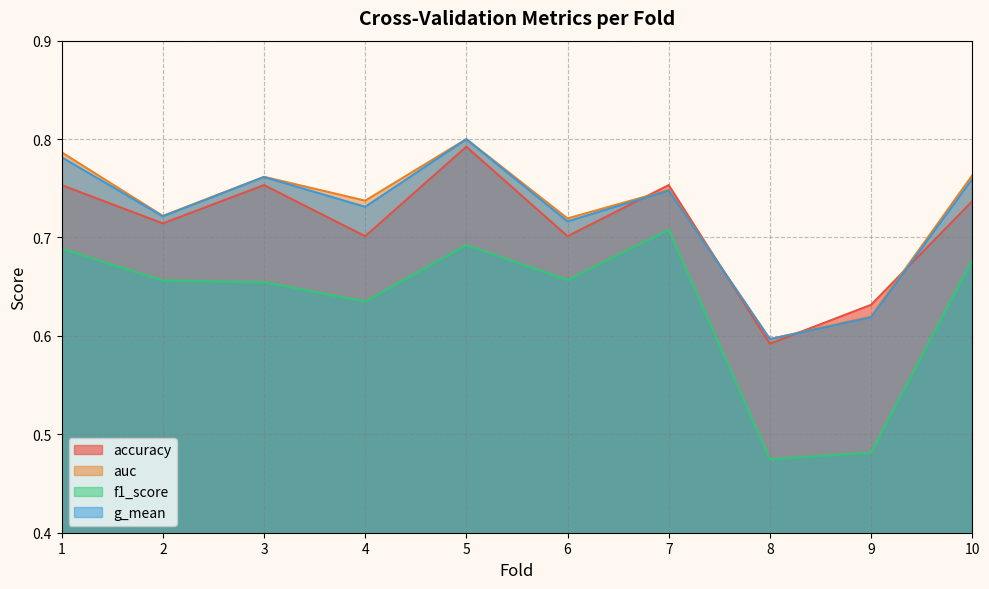

Rank the series by their maximum value, from highest to lowest.

auc, g_mean, accuracy, f1_score